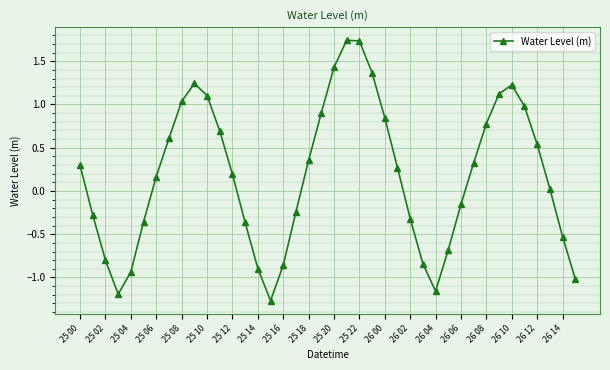

What is the sum of all values?

7.1